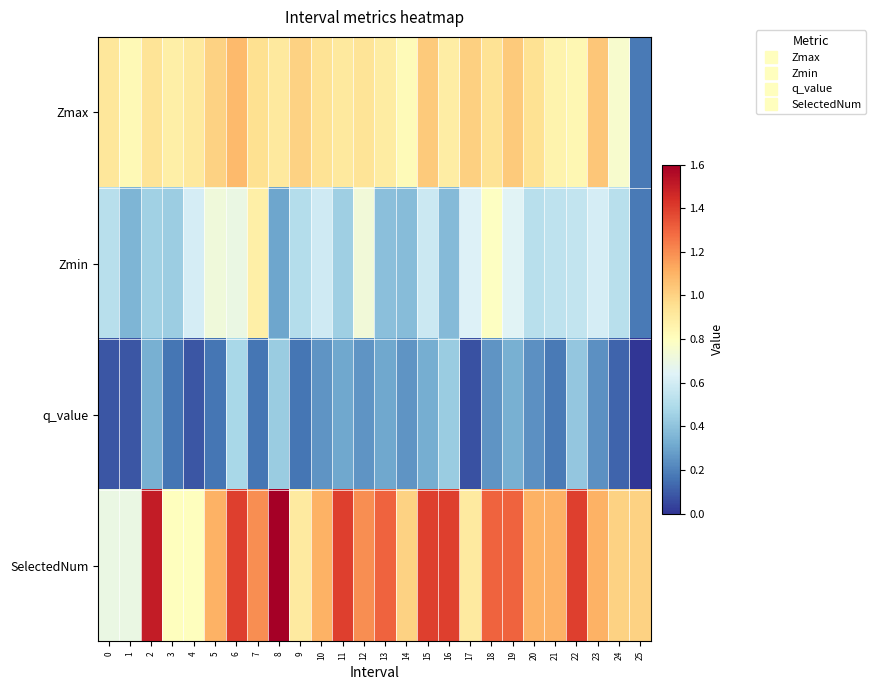

Rank the series at 24 from lowest to highest value.

q_value, Zmin, Zmax, SelectedNum